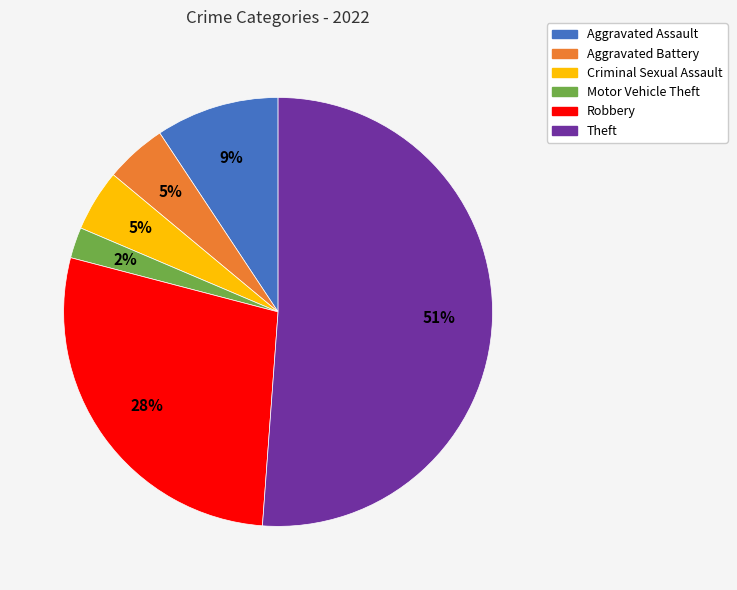

Which category has the biggest portion of the pie?

Theft